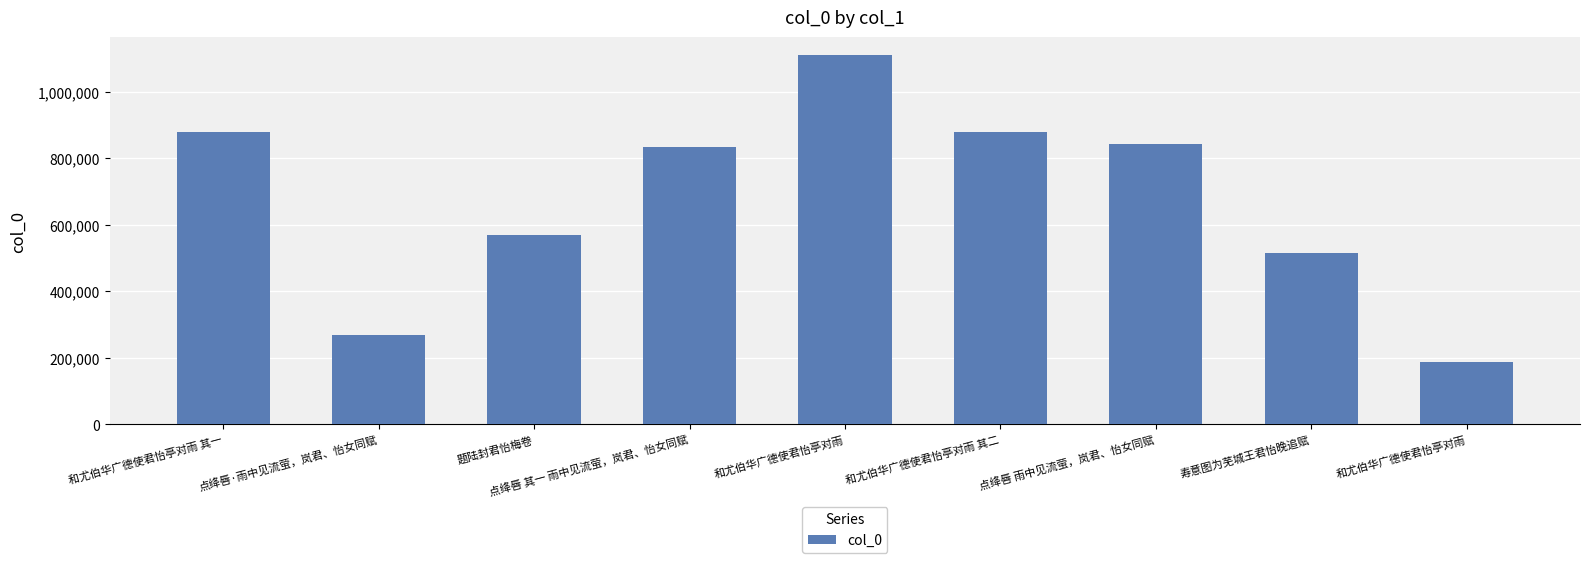

Is it true that the value at 点绛唇 雨中见流萤，岚君、怡女同赋 is 209417?

False